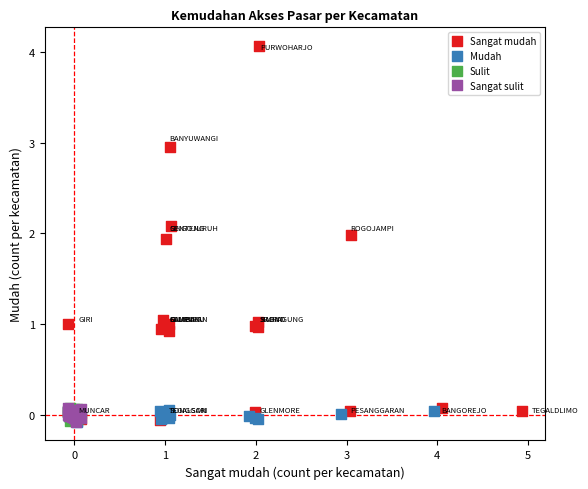

Which series reaches the maximum Y coordinate?

Sangat mudah